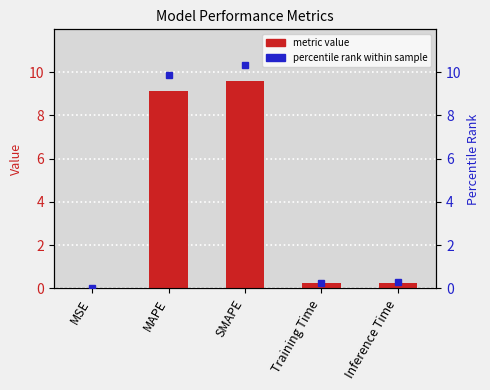

The chart shows a value of 0.0 at MSE. True or false?

False